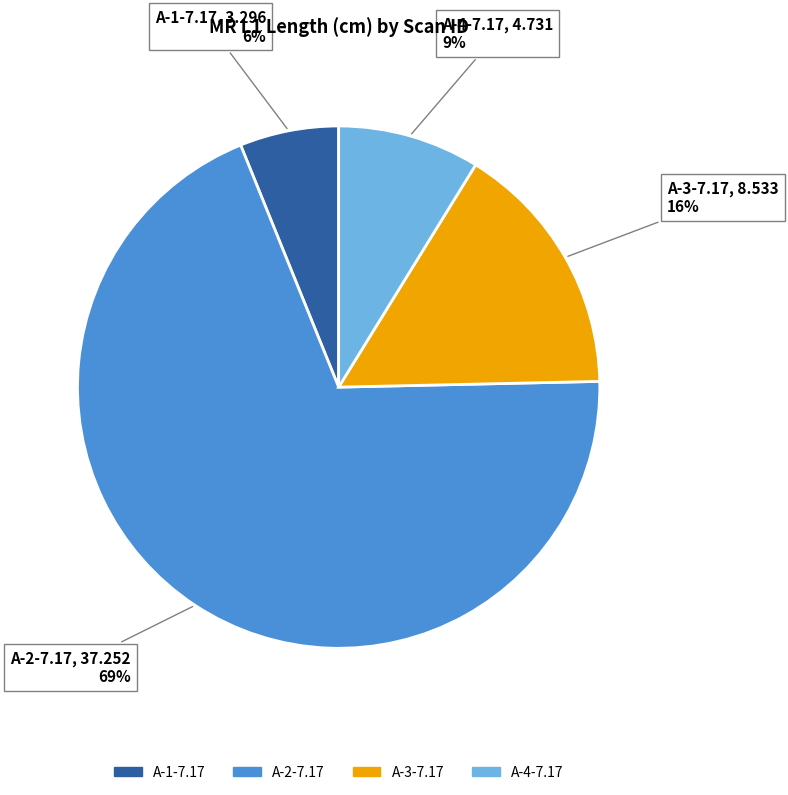

Rank the categories by value from lowest to highest.

A-1-7.17, A-4-7.17, A-3-7.17, A-2-7.17